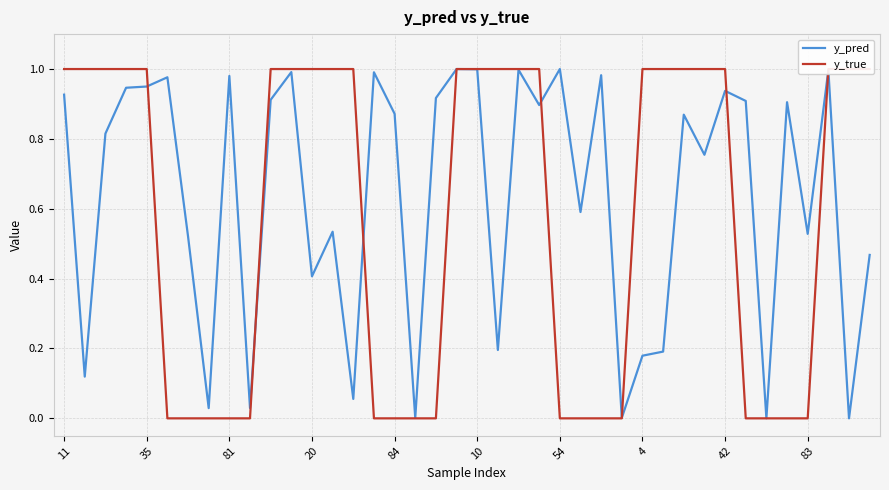

The value of y_pred at 54 is 1.5. True or false?

False